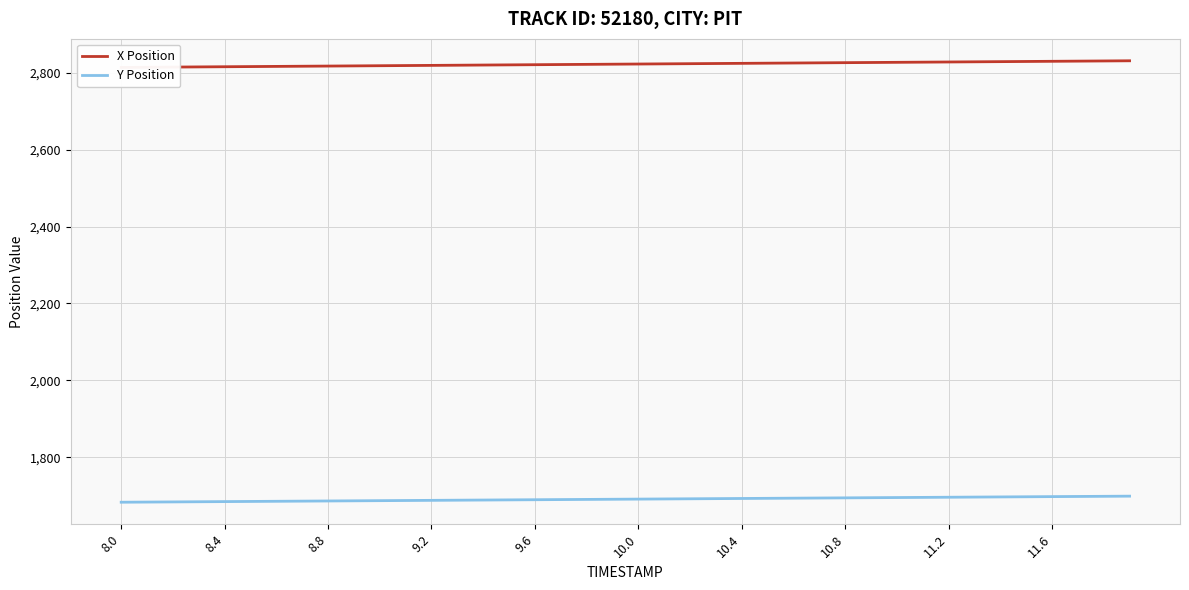

What is the minimum value for Y Position?

1682.7